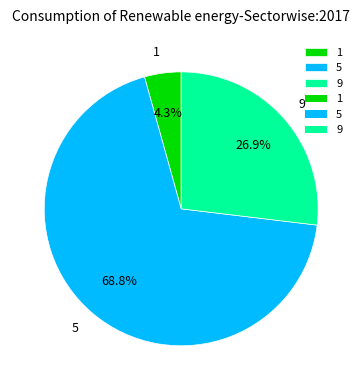

True or false: 9 accounts for 16% of the total.

False